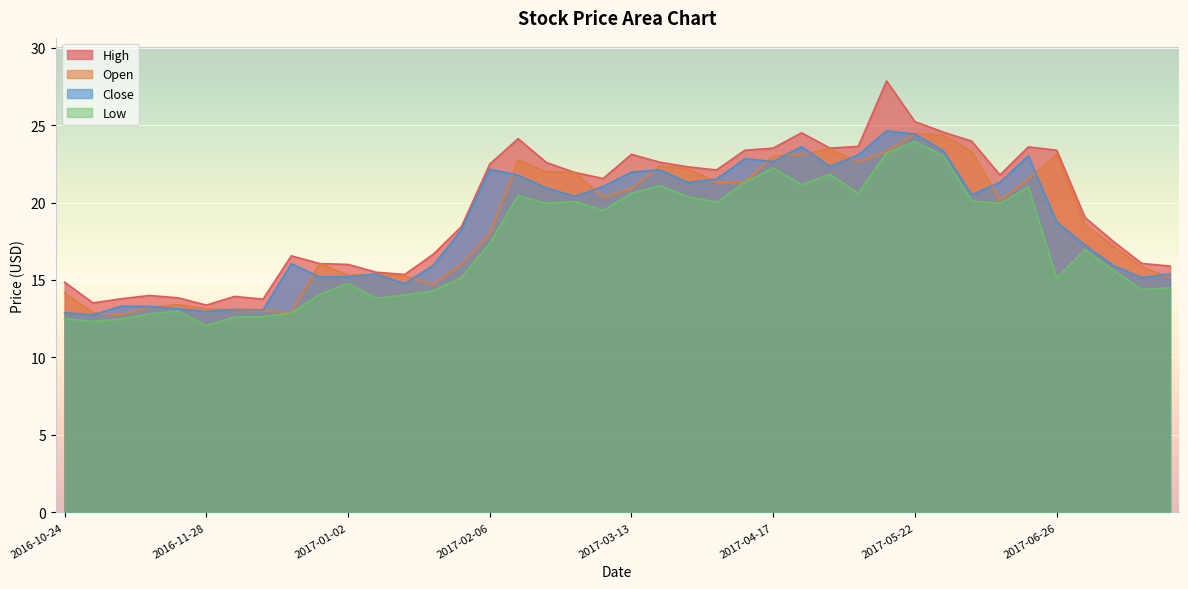

How many lines are shown in the chart?

4